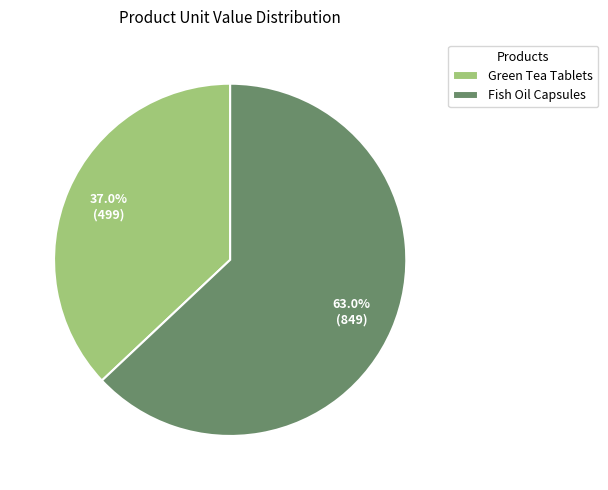

What is the total percentage of Fish Oil Capsules and Green Tea Tablets?

100.0%